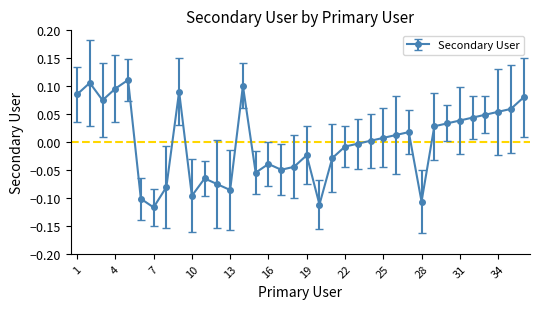

Does the chart display data point markers on the line(s)?

Yes